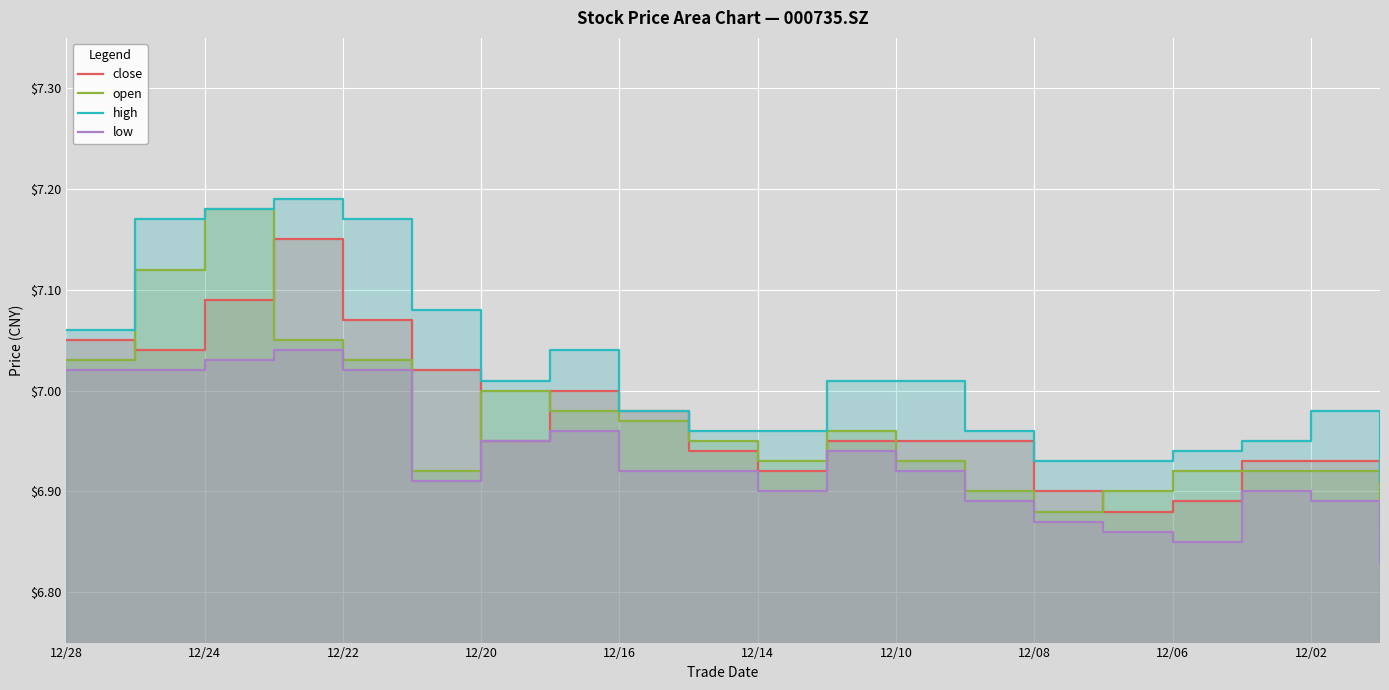

True or false: open and high cross at least once.

False